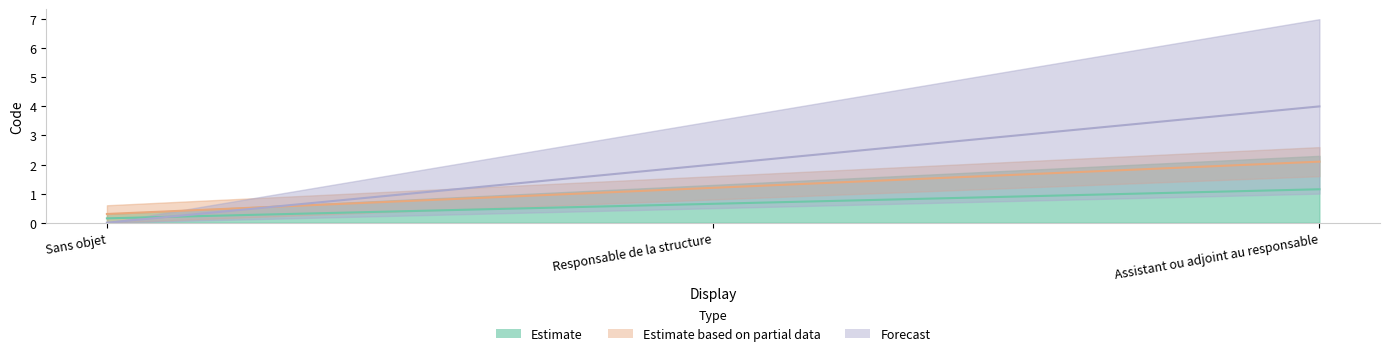

What is the label of the 3rd point from the right?

Sans objet